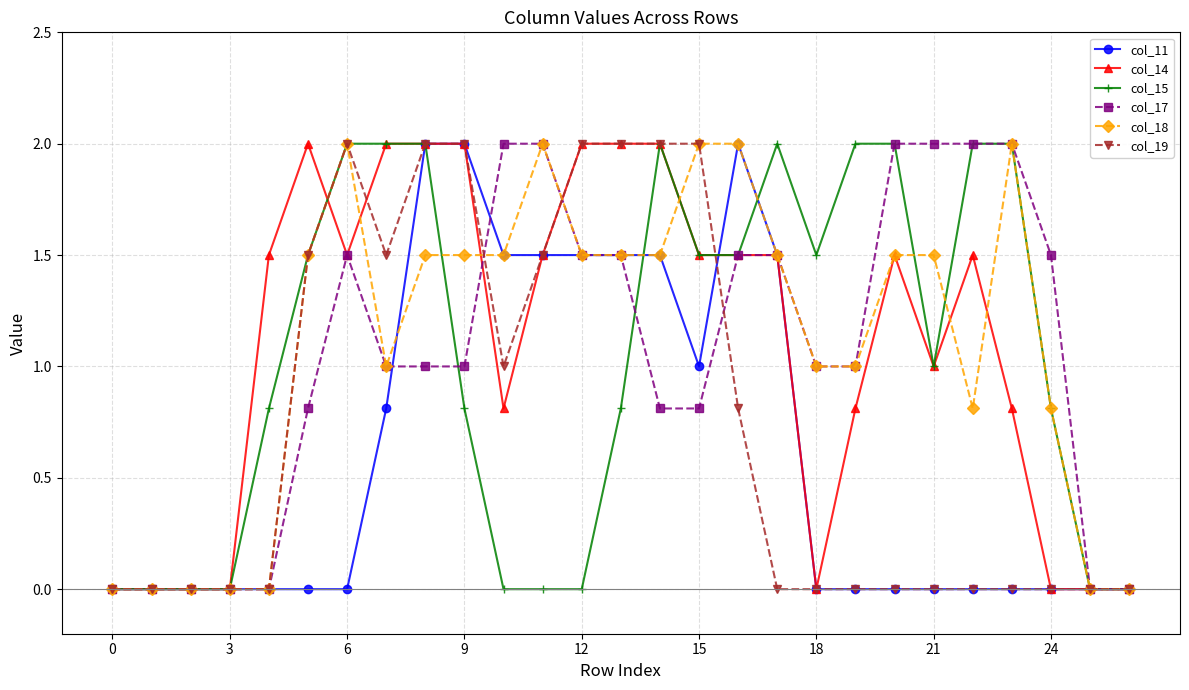

What is the greatest value displayed?

2.0